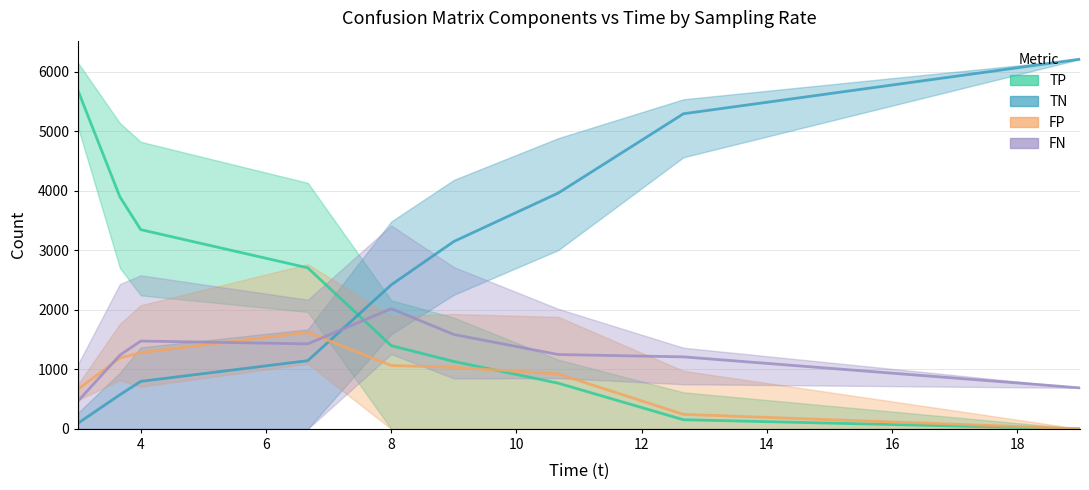

Rank the series by their maximum value, from highest to lowest.

TN, TP, FN, FP